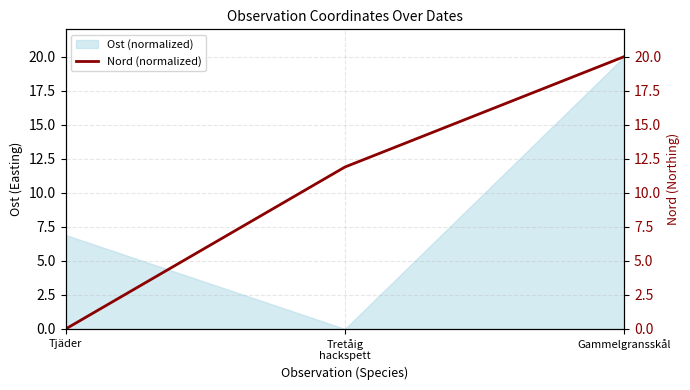

True or false: Ost (normalized) has a value of 20.0 at Gammelgransskål.

True